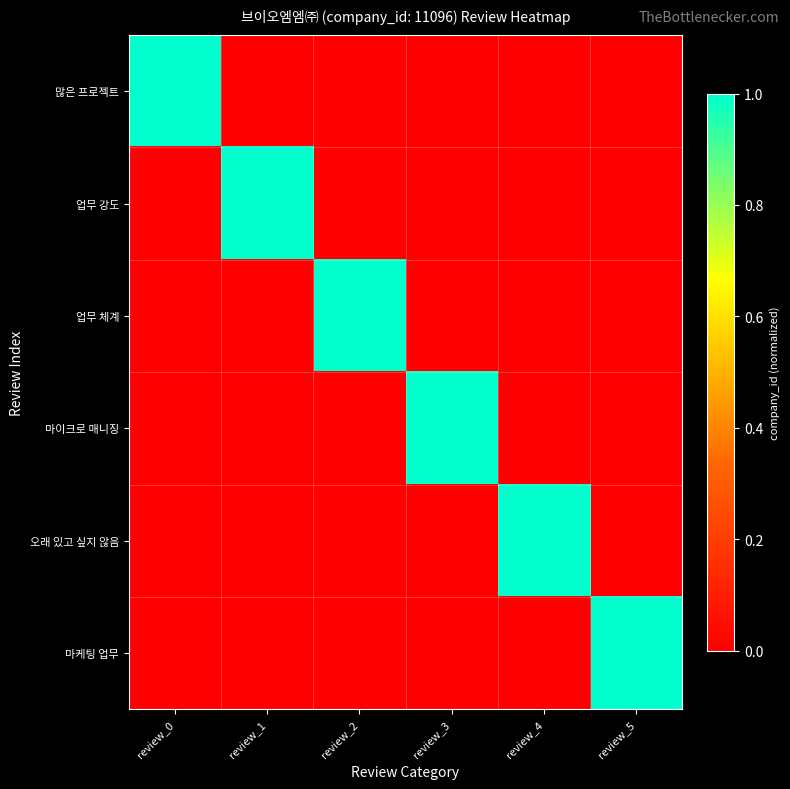

Reading left to right, list all the values displayed in this chart.

많은 프로젝트: review_0=1	review_1=0	review_2=0	review_3=0	review_4=0	review_5=0
업무 강도: review_0=0	review_1=1	review_2=0	review_3=0	review_4=0	review_5=0
업무 체계: review_0=0	review_1=0	review_2=1	review_3=0	review_4=0	review_5=0
마이크로 매니징: review_0=0	review_1=0	review_2=0	review_3=1	review_4=0	review_5=0
오래 있고 싶지 않음: review_0=0	review_1=0	review_2=0	review_3=0	review_4=1	review_5=0
마케팅 업무: review_0=0	review_1=0	review_2=0	review_3=0	review_4=0	review_5=1